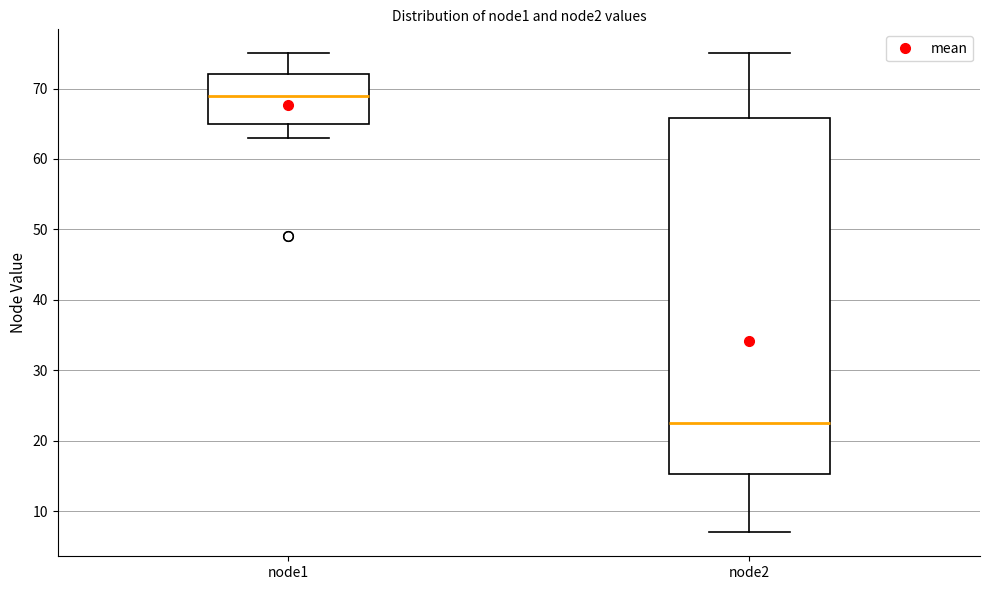

Reading left to right, transcribe this box plot: for each box, give where its median line is, the range the box spans, and where its two whiskers end, as read against the y-axis. The values are not printed on the chart, so give them approximately, as read against the axis.

node1: median 69, box 65 to 72, whiskers 63 to 75
node2: median 23, box 15 to 66, whiskers 7 to 75